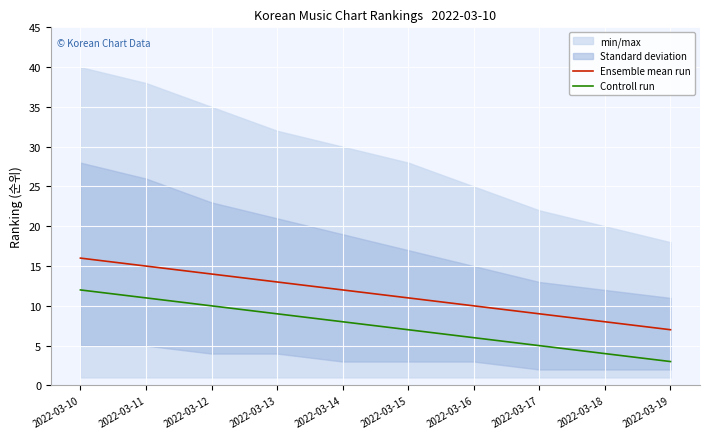

Which has a higher value, 2022-03-15 or 2022-03-18?

2022-03-15